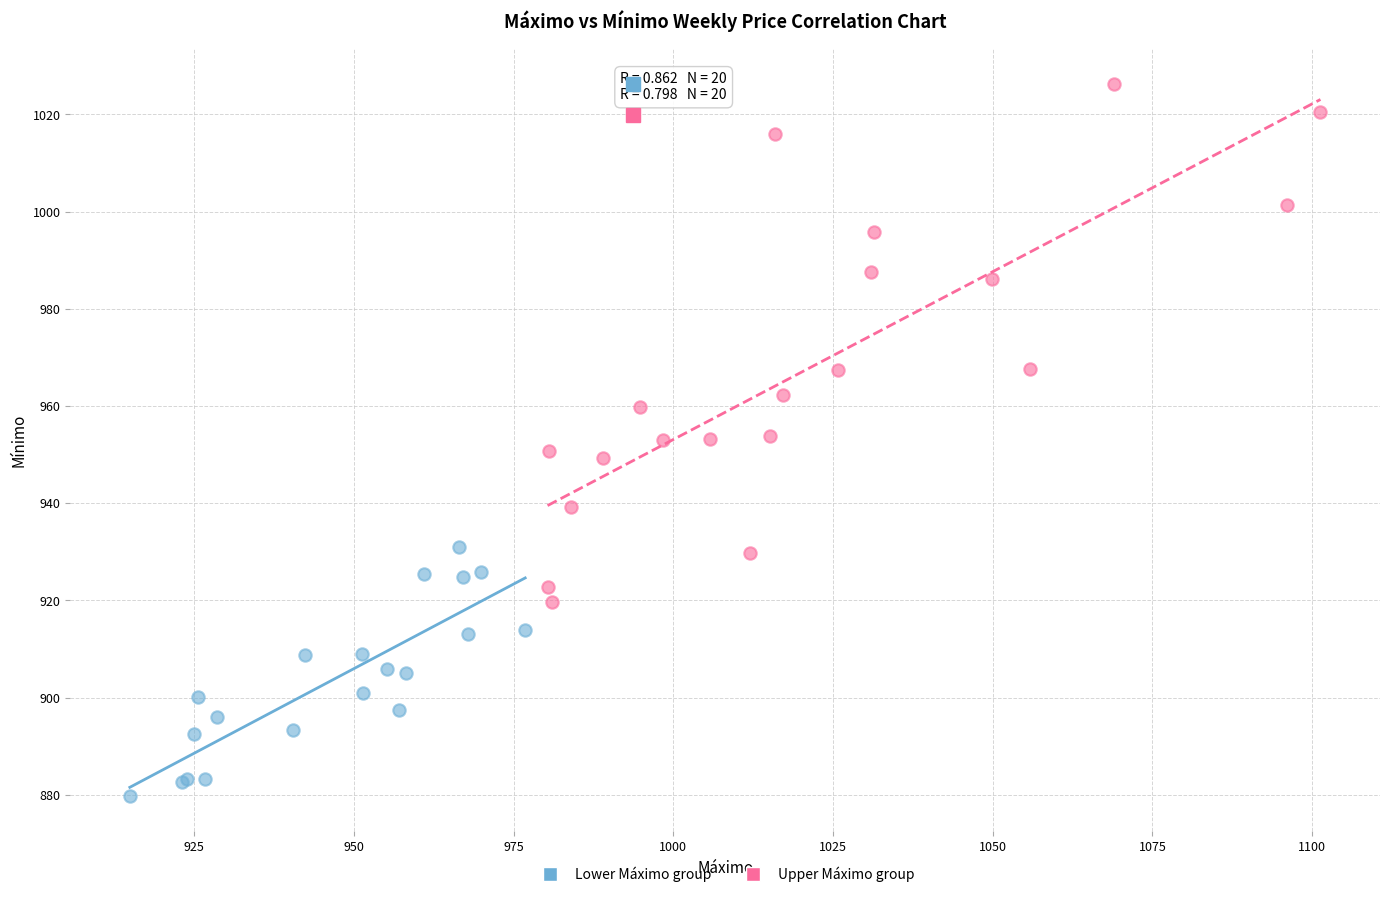

What are all the series names shown in the legend?

Lower Máximo group, Upper Máximo group